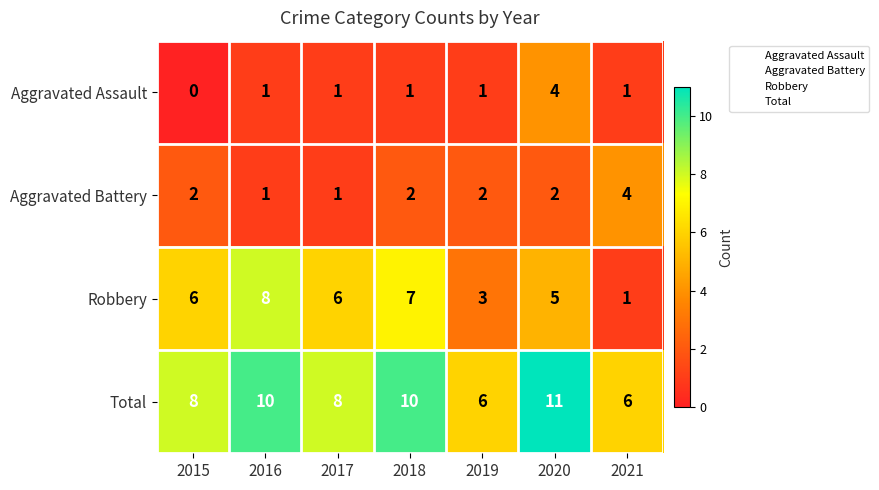

At which category does the chart reach its peak across all series?

2020